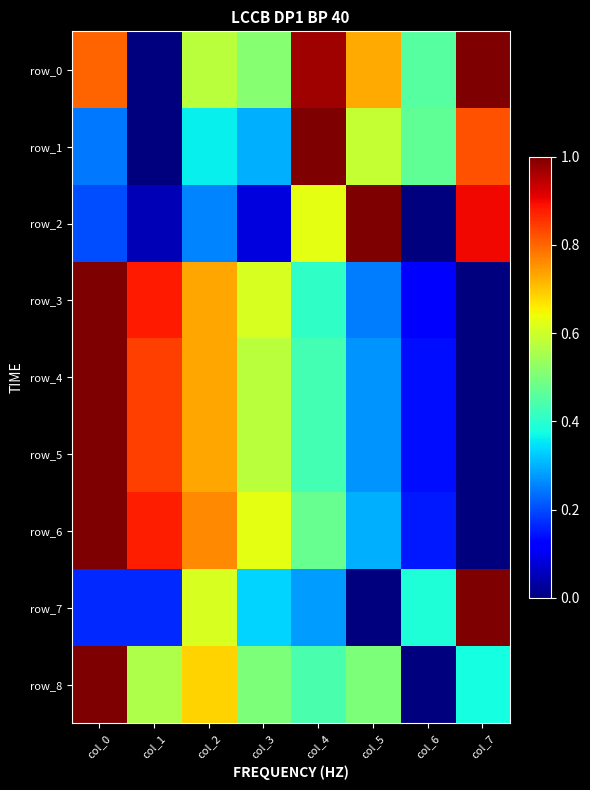

The row_4 series shows 0.7 at col_2. True or false?

True